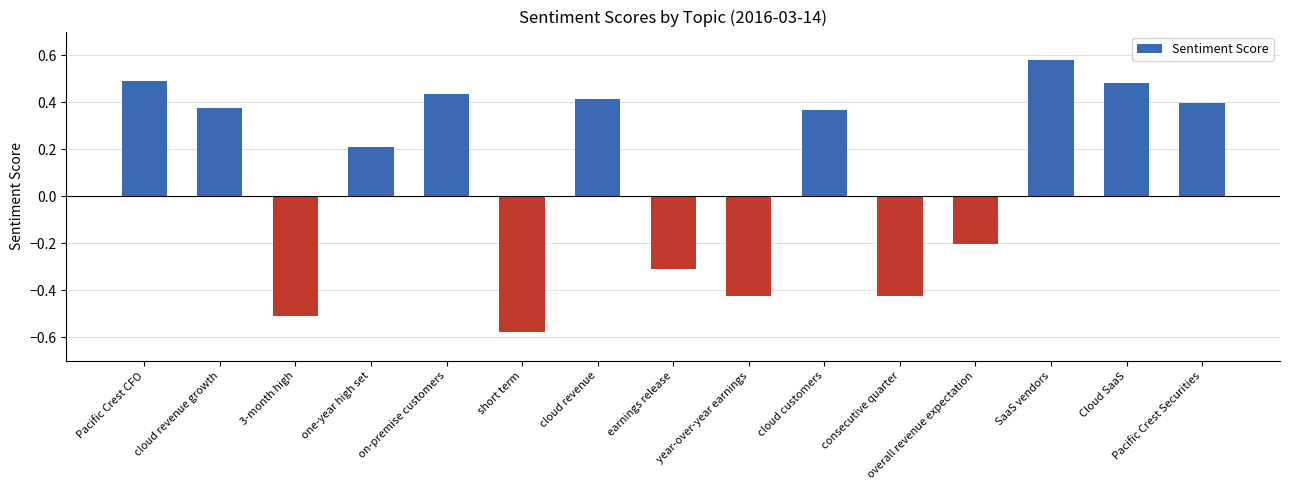

What is the difference between the values at cloud customers and one-year high set?

0.2